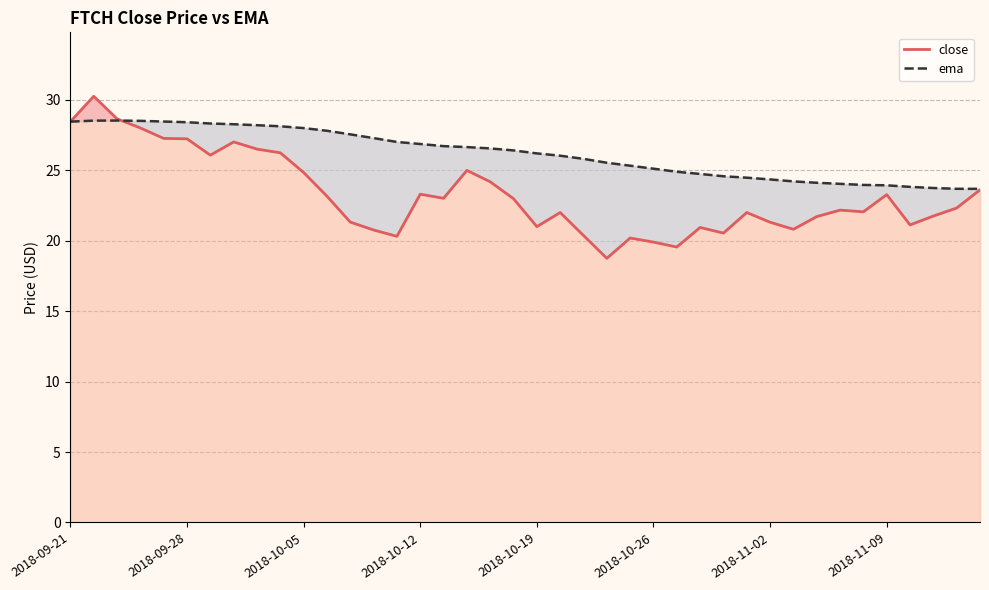

List the series in order of their overall mean, lowest first.

close, ema